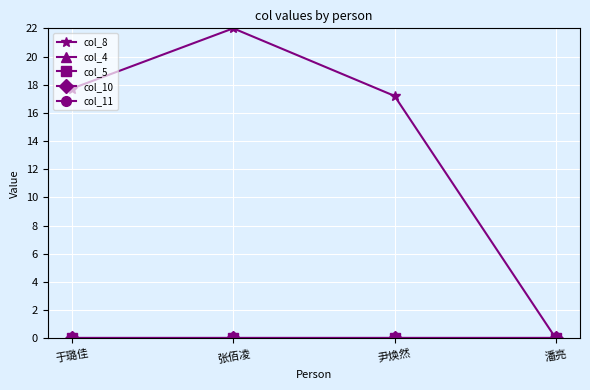

What is the difference between the highest and lowest values at 张佰凌?

22.0